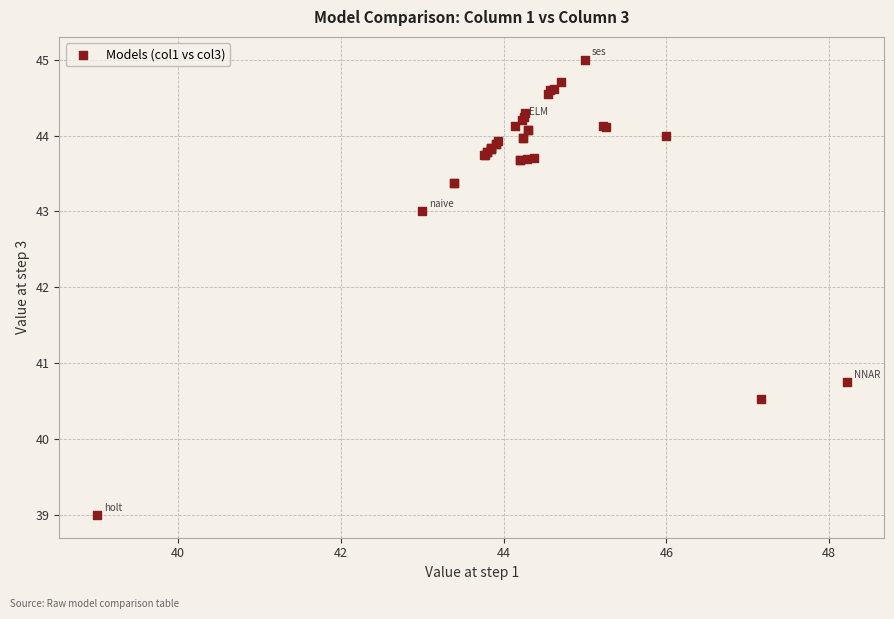

What Y value in the scatter plot is closest to 42?

43.0